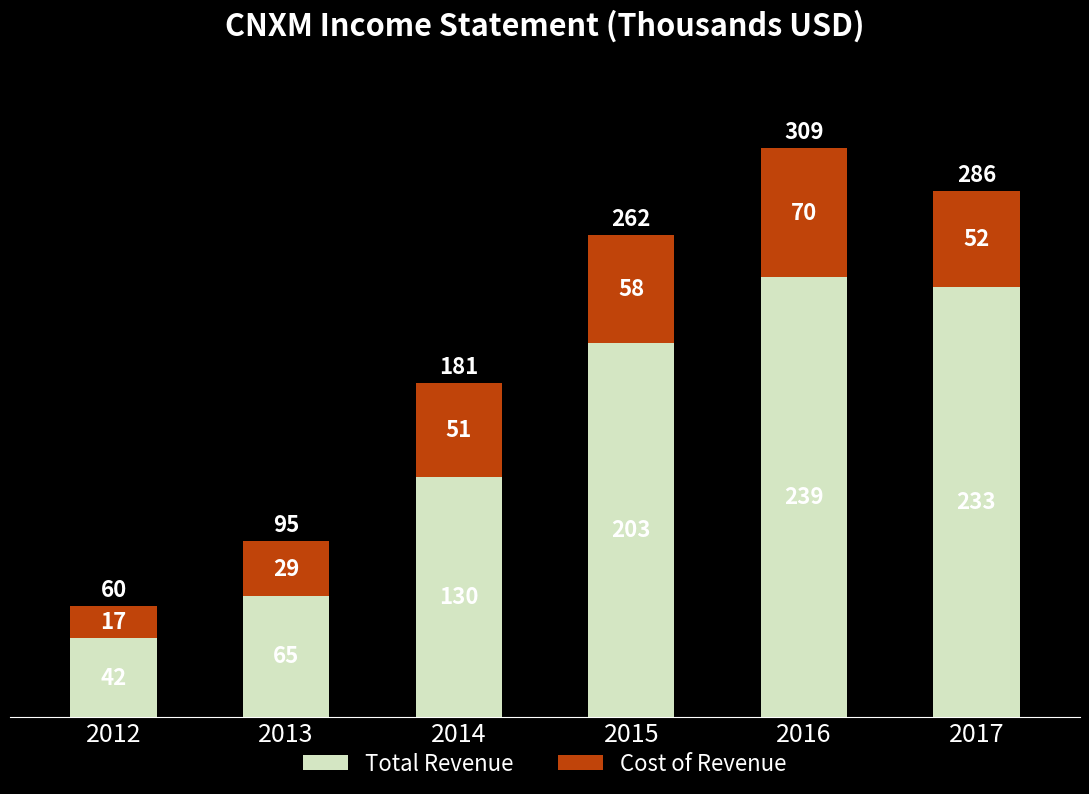

Rank the categories by Cost of Revenue value from lowest to highest.

2012, 2013, 2014, 2017, 2015, 2016